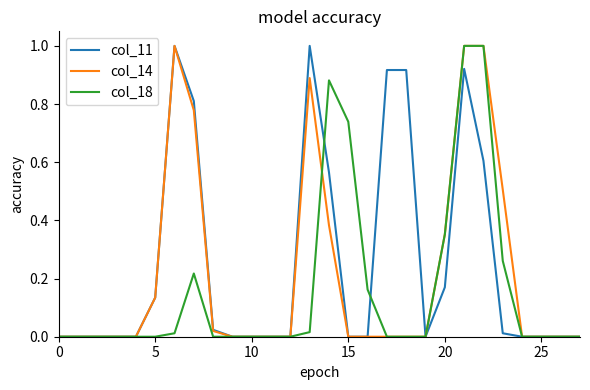

What are all the series names shown in the legend?

col_11, col_14, col_18